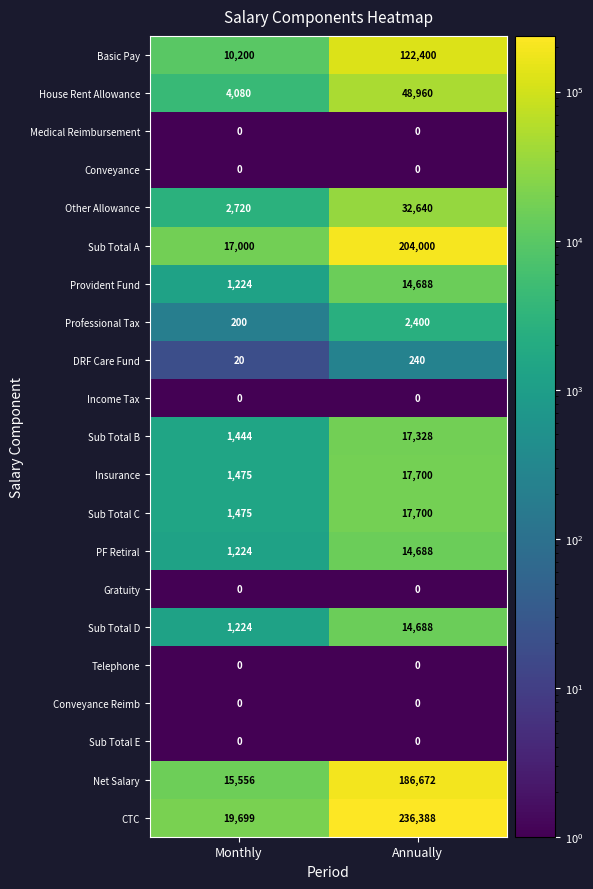

True or false: Insurance has a value of 17700 at Annually.

True